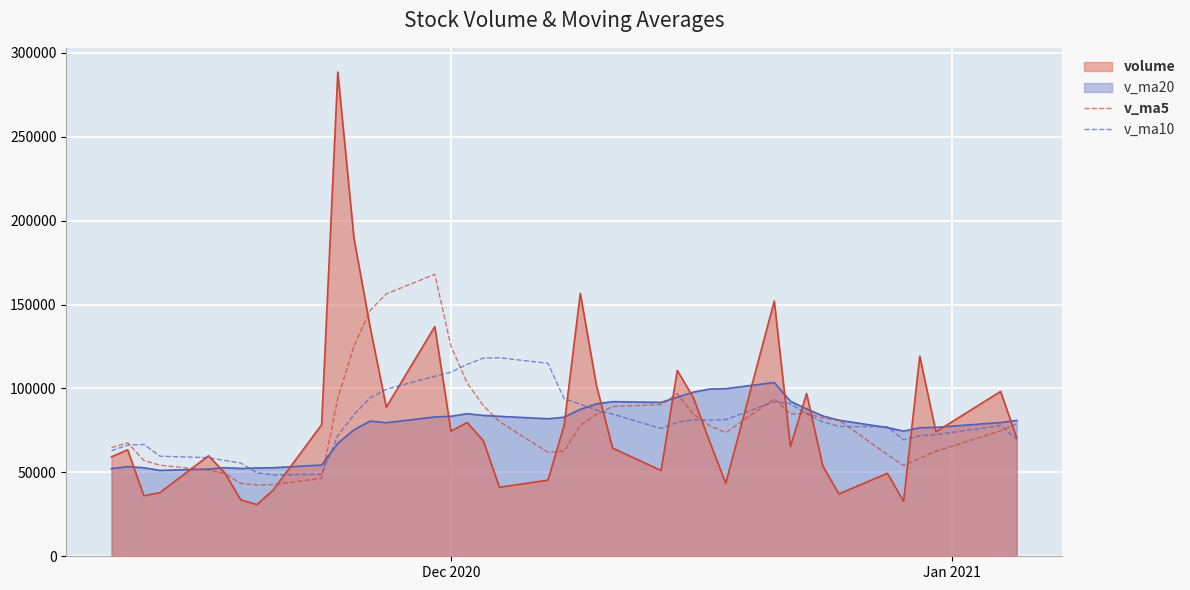

What is the greatest value displayed?

288543.5